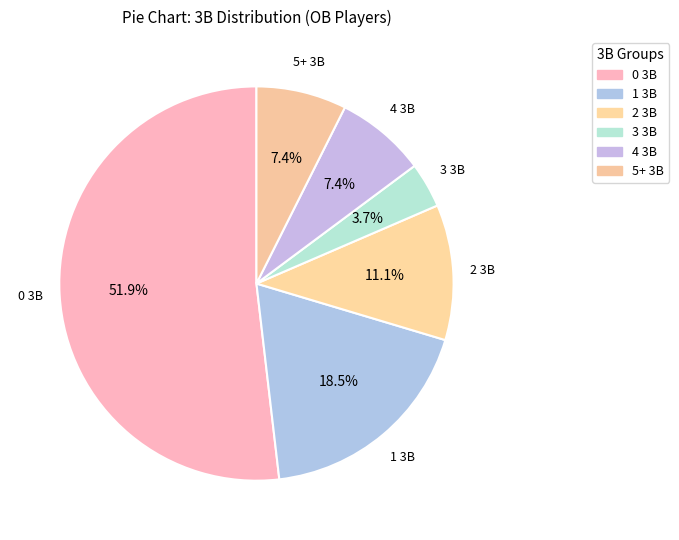

Which slice is the largest?

0 3B